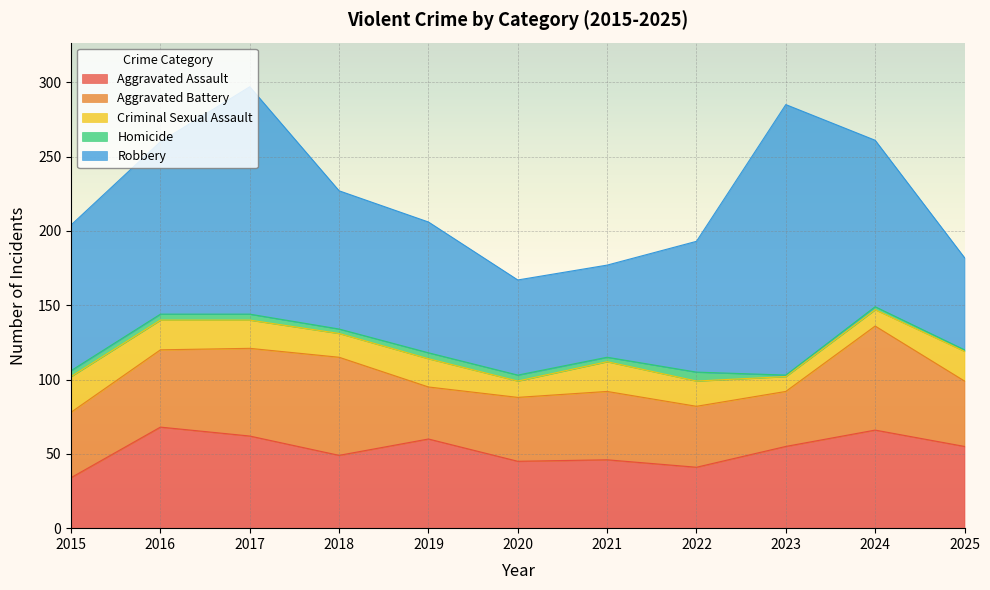

How many lines are shown in the chart?

5